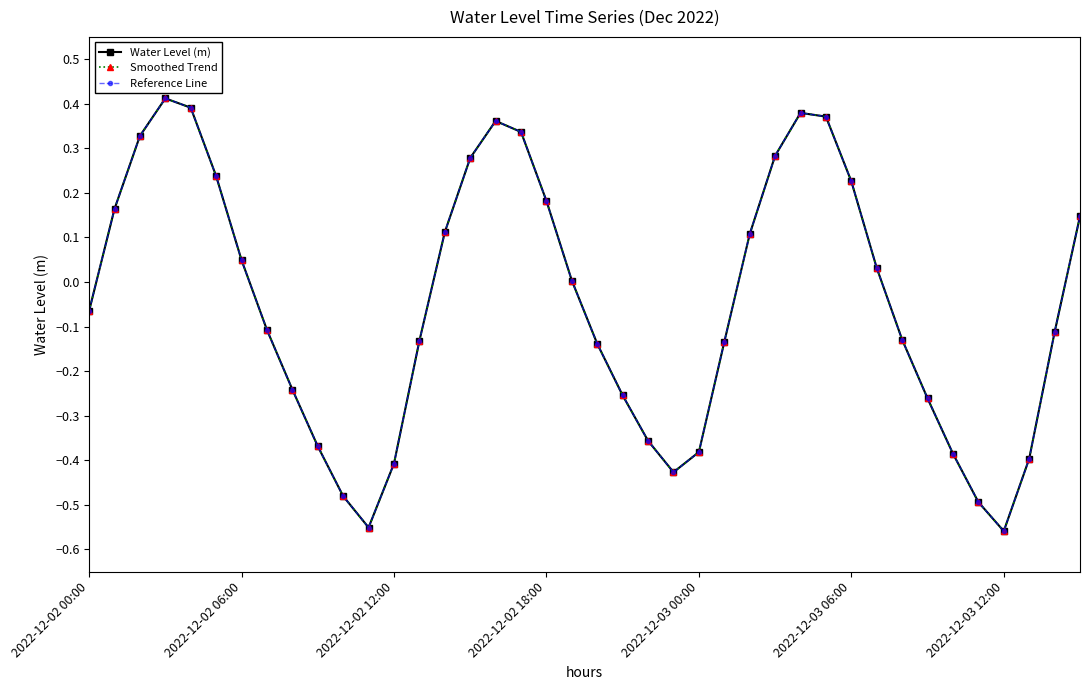

Which series has the largest total across all categories?

Water Level (m)